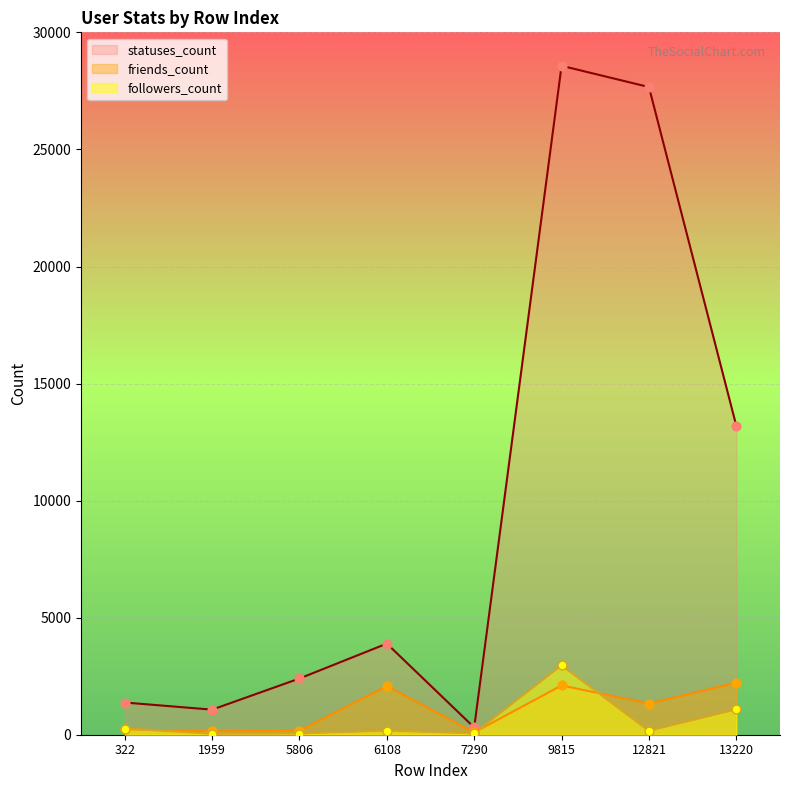

Is the value of statuses_count at 7290 greater than the value of friends_count at 7290?

Yes